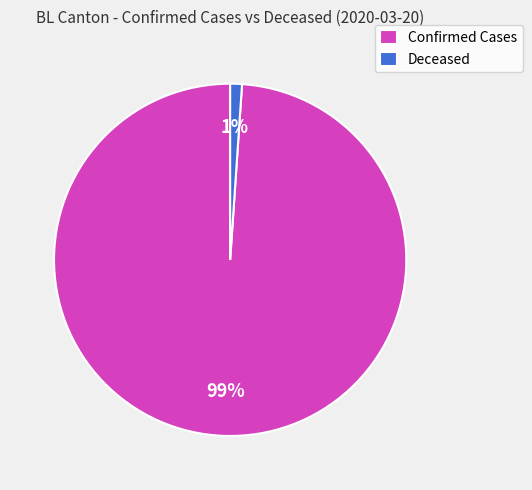

How many slices are in this pie chart?

2